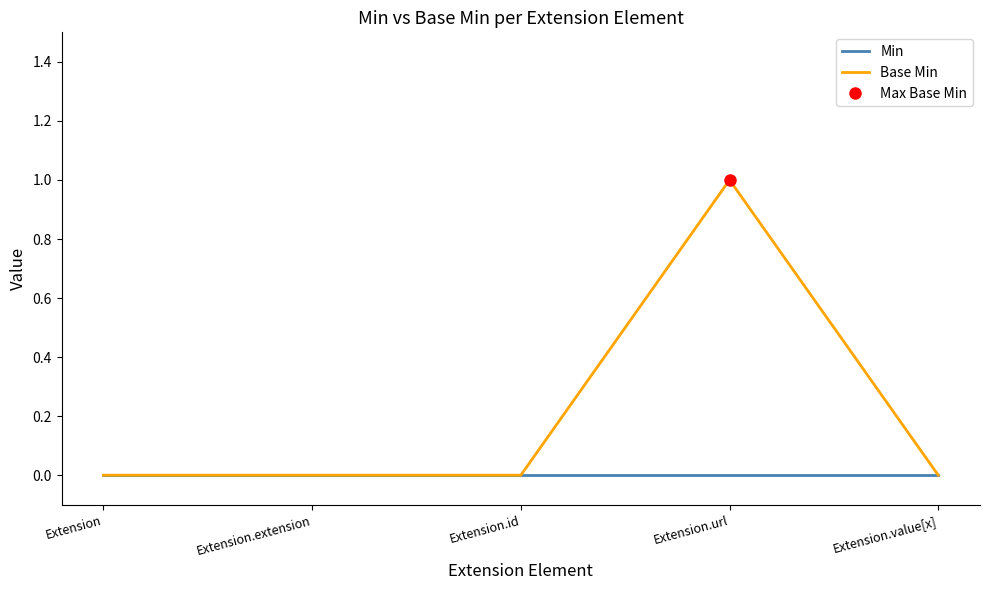

What is the spread (max minus min) of values at Extension.url?

1